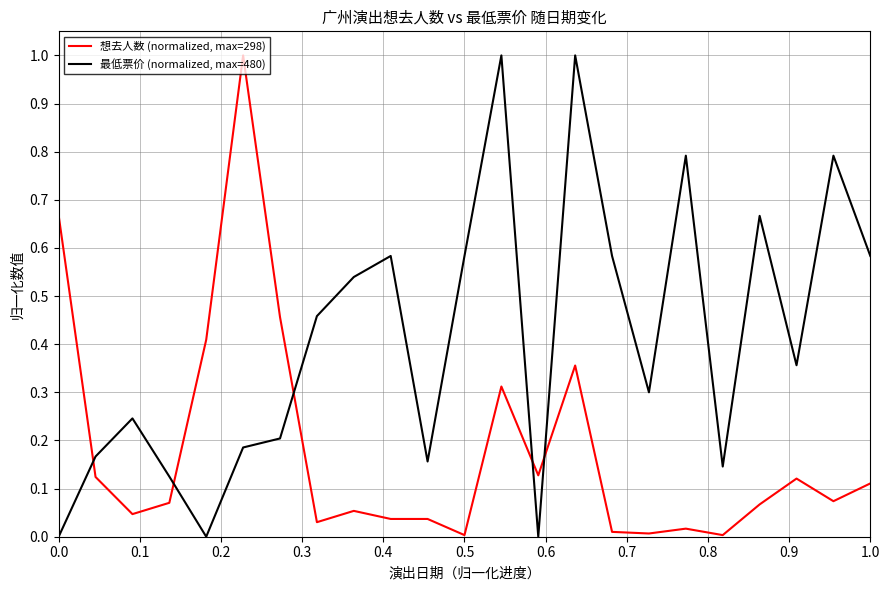

Rank the series by their average value, from lowest to highest.

想去人数 (normalized, max=298), 最低票价 (normalized, max=480)